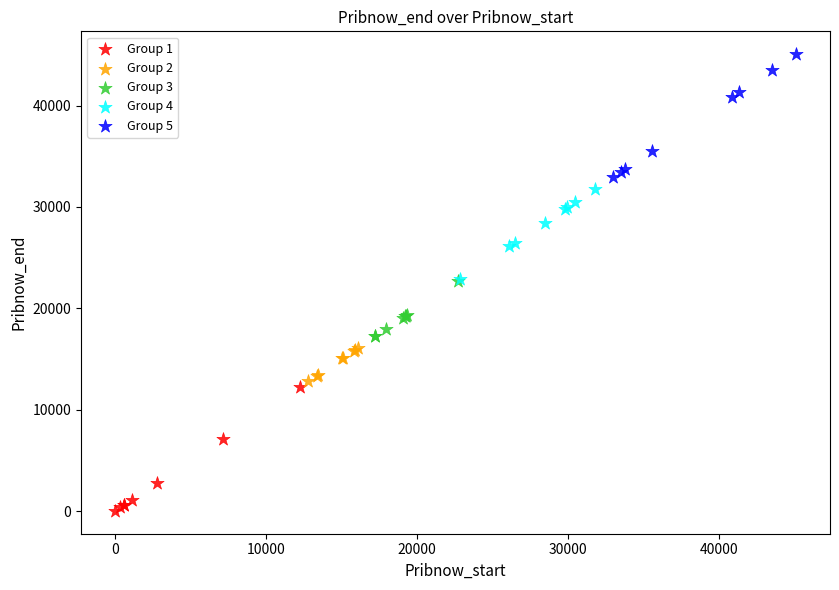

Which series reaches the minimum Y coordinate?

Group 1